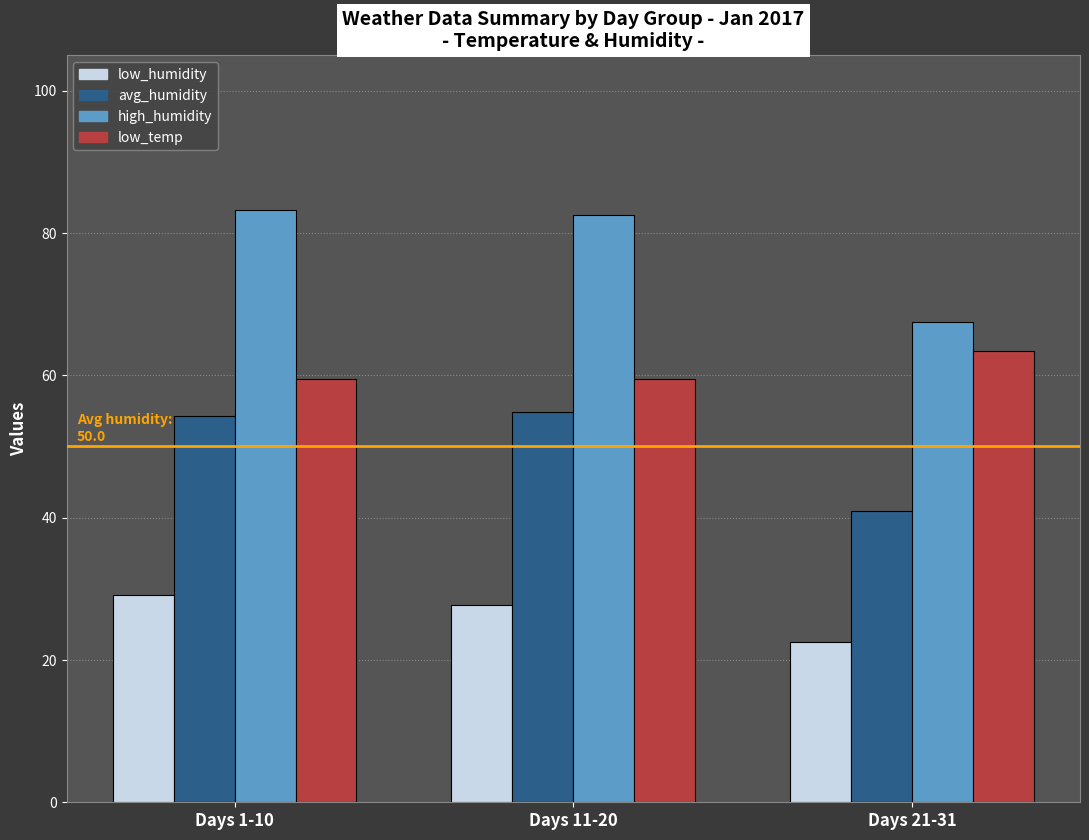

What is the sum of the low_temp values at Days 11-20 and Days 1-10?

119.0